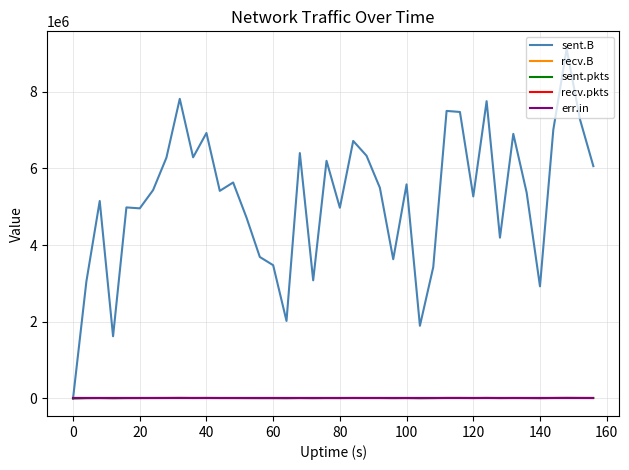

Does the chart display data point markers on the line(s)?

No